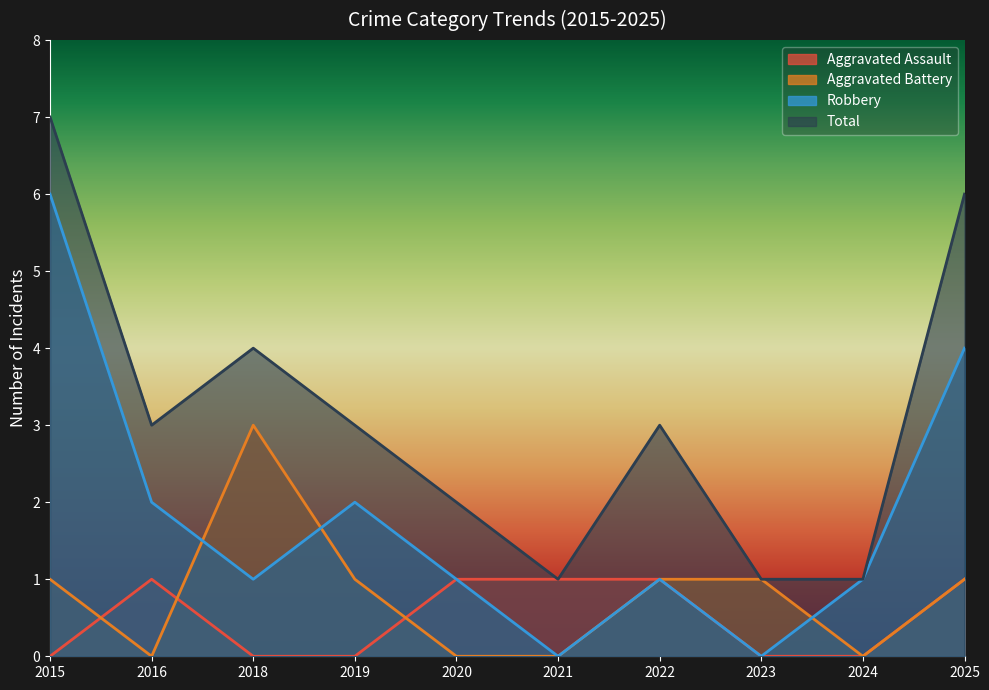

At which category is the sum across all series the highest?

2015